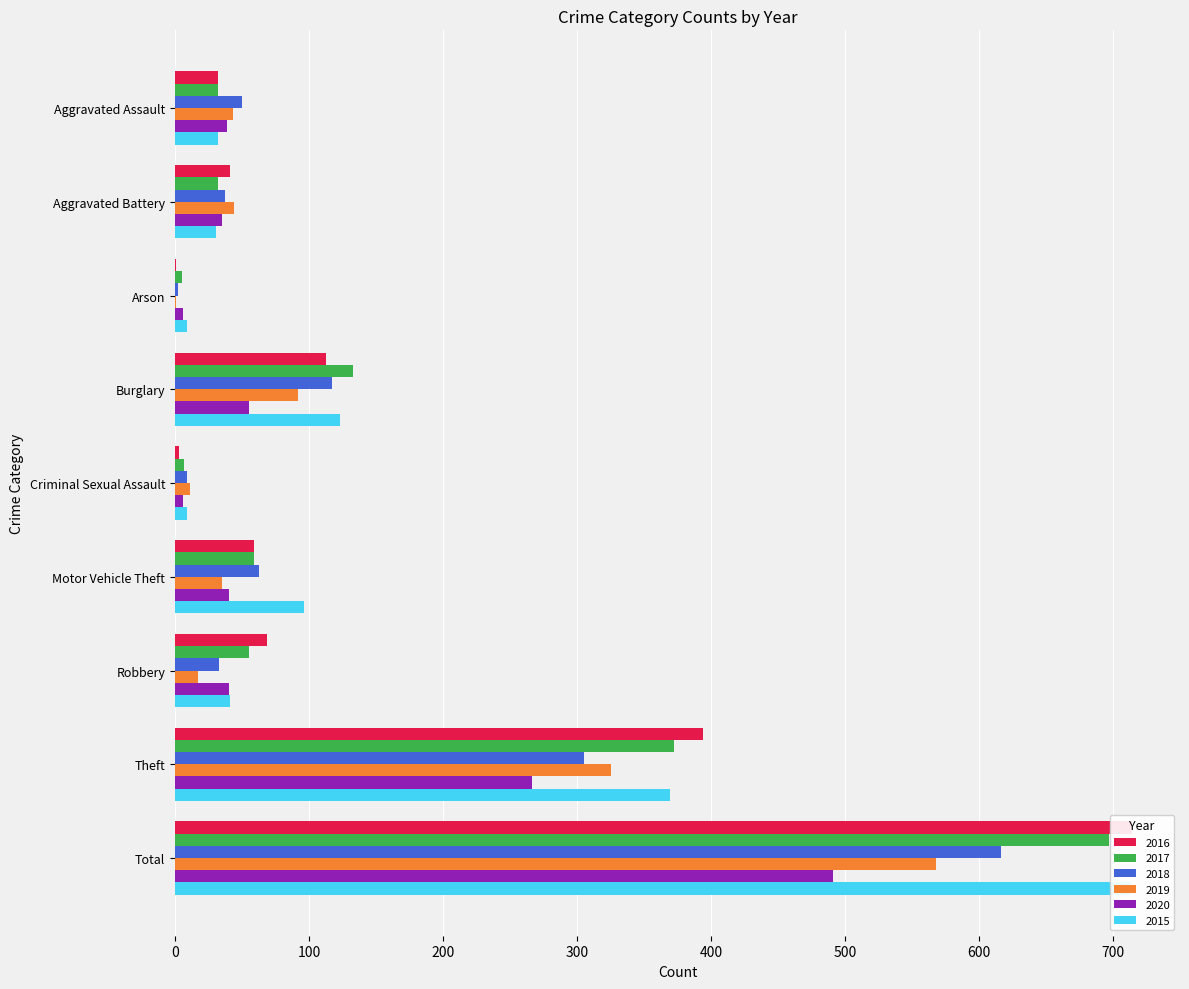

Reading left to right, transcribe all the data shown in this chart.

2016: Aggravated Assault=32	Aggravated Battery=41	Arson=1	Burglary=113	Criminal Sexual Assault=3	Motor Vehicle Theft=59	Robbery=69	Theft=394	Total=714
2017: Aggravated Assault=32	Aggravated Battery=32	Arson=5	Burglary=133	Criminal Sexual Assault=7	Motor Vehicle Theft=59	Robbery=55	Theft=372	Total=697
2018: Aggravated Assault=50	Aggravated Battery=37	Arson=2	Burglary=117	Criminal Sexual Assault=9	Motor Vehicle Theft=63	Robbery=33	Theft=305	Total=616
2019: Aggravated Assault=43	Aggravated Battery=44	Arson=1	Burglary=92	Criminal Sexual Assault=11	Motor Vehicle Theft=35	Robbery=17	Theft=325	Total=568
2020: Aggravated Assault=39	Aggravated Battery=35	Arson=6	Burglary=55	Criminal Sexual Assault=6	Motor Vehicle Theft=40	Robbery=40	Theft=266	Total=491
2015: Aggravated Assault=32	Aggravated Battery=31	Arson=9	Burglary=123	Criminal Sexual Assault=9	Motor Vehicle Theft=96	Robbery=41	Theft=369	Total=713